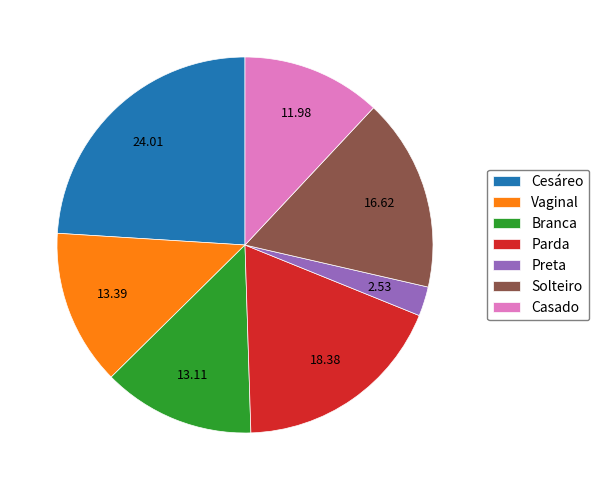

Is there a majority slice in this chart?

No